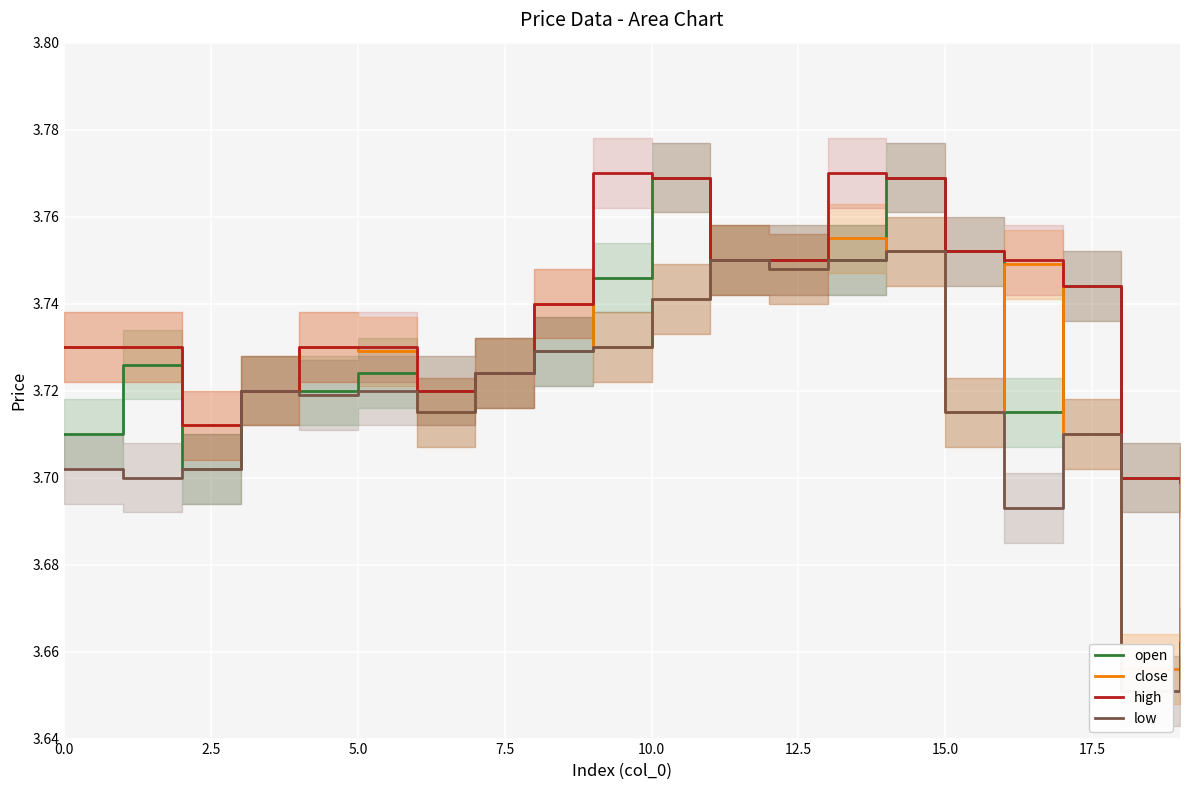

The value of open at 2.5 is 3.7. True or false?

True